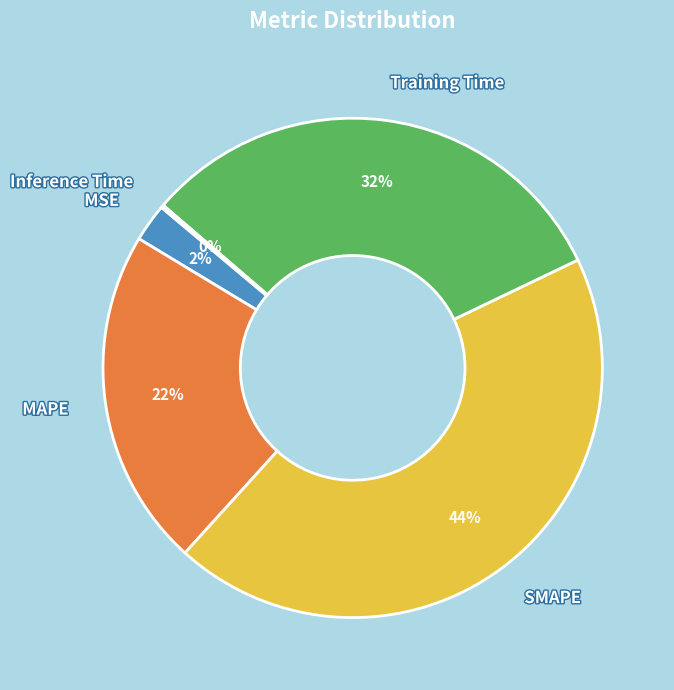

Which slice is the largest?

SMAPE